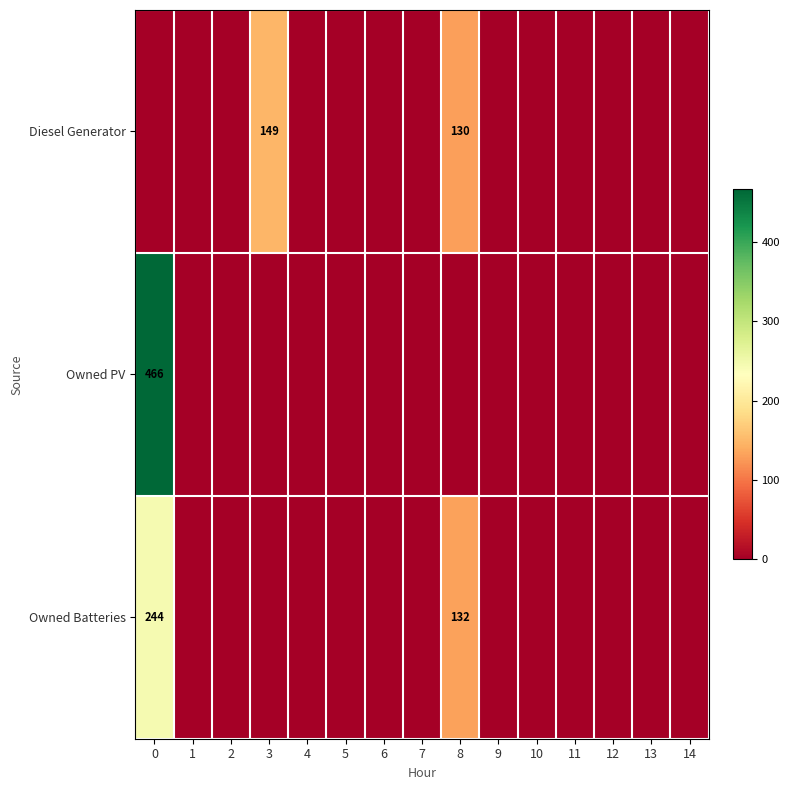

How many series are shown in this chart?

3